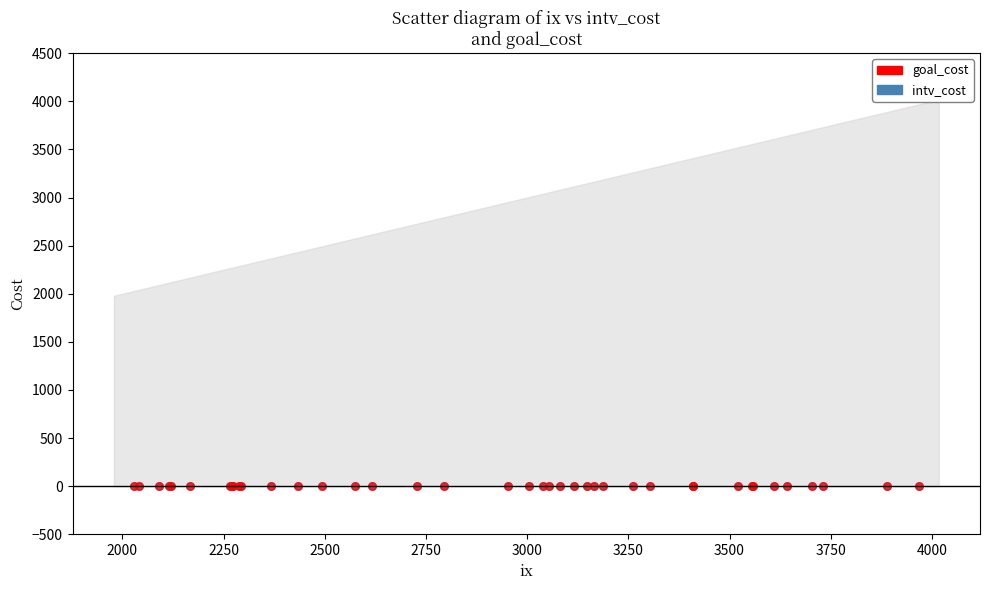

What are all the series names shown in the legend?

goal_cost, intv_cost